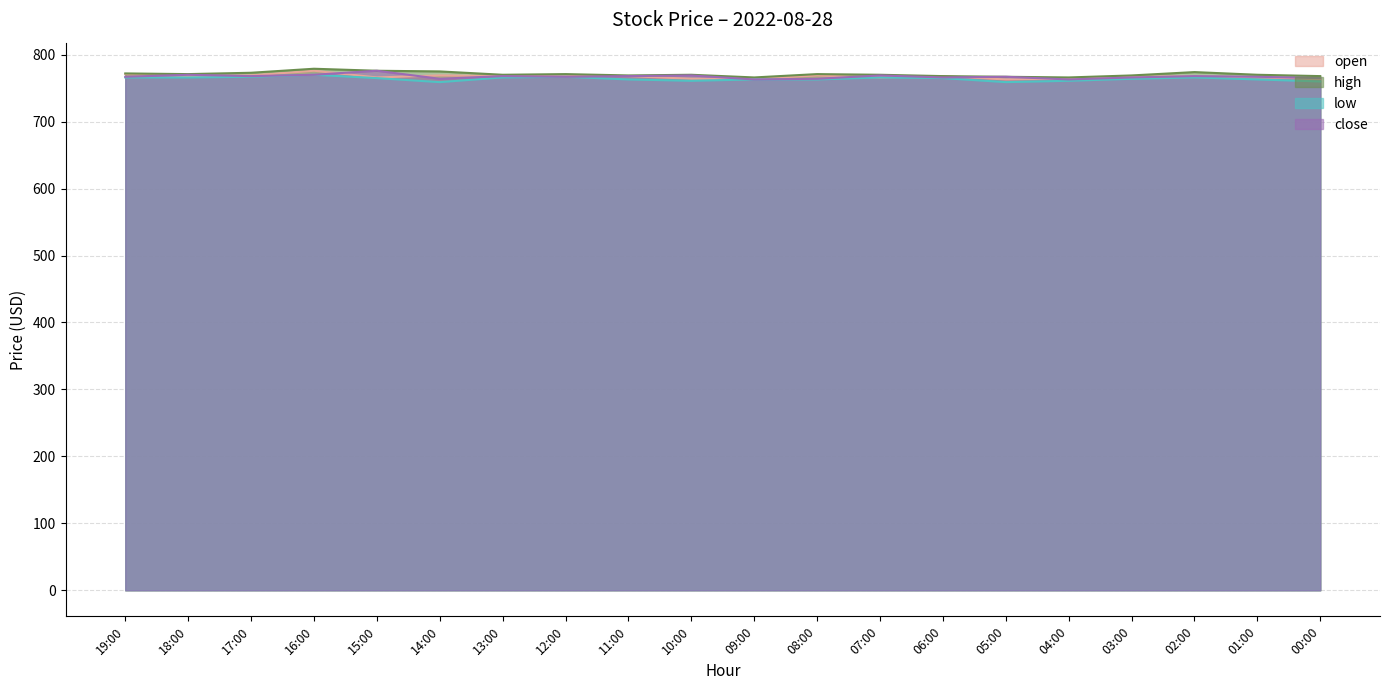

Reading left to right, what are all the values shown in this chart?

open: 771	768	769	776	766	769	768	769	768	764	764	769	766	768	763	764	767	768	766	764
high: 772	771	773	779	776	775	770	771	769	770	766	771	770	768	767	766	769	774	770	768
low: 766	766	767	770	765	759	766	767	763	761	763	763	766	765	759	761	764	766	763	760
close: 767	770	768	770	776	764	768	767	768	769	763	764	769	766	767	763	766	768	767	765